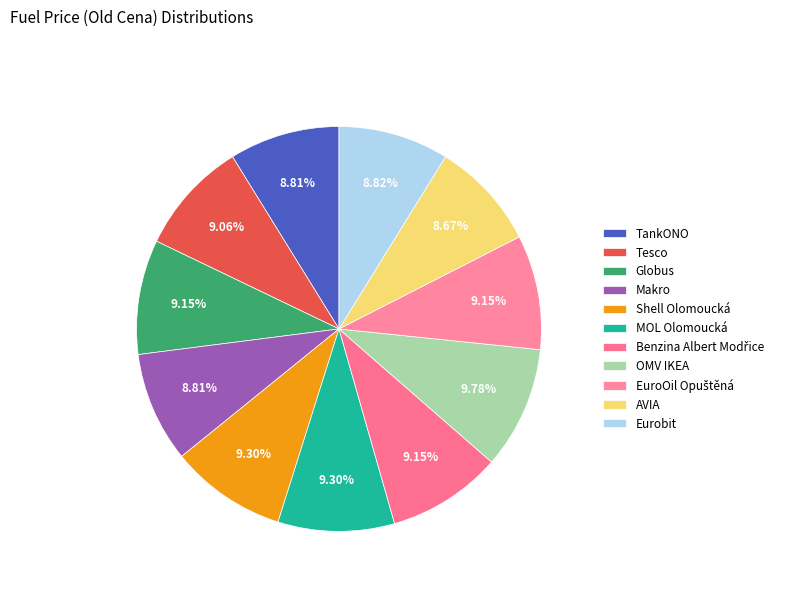

How many slices are in this pie chart?

11